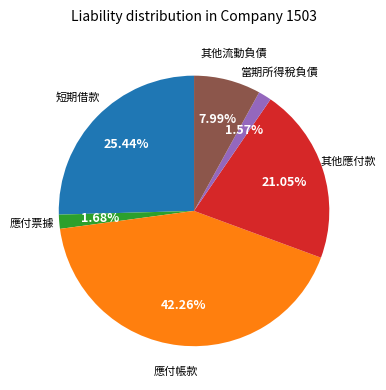

Does any single category account for the majority?

No